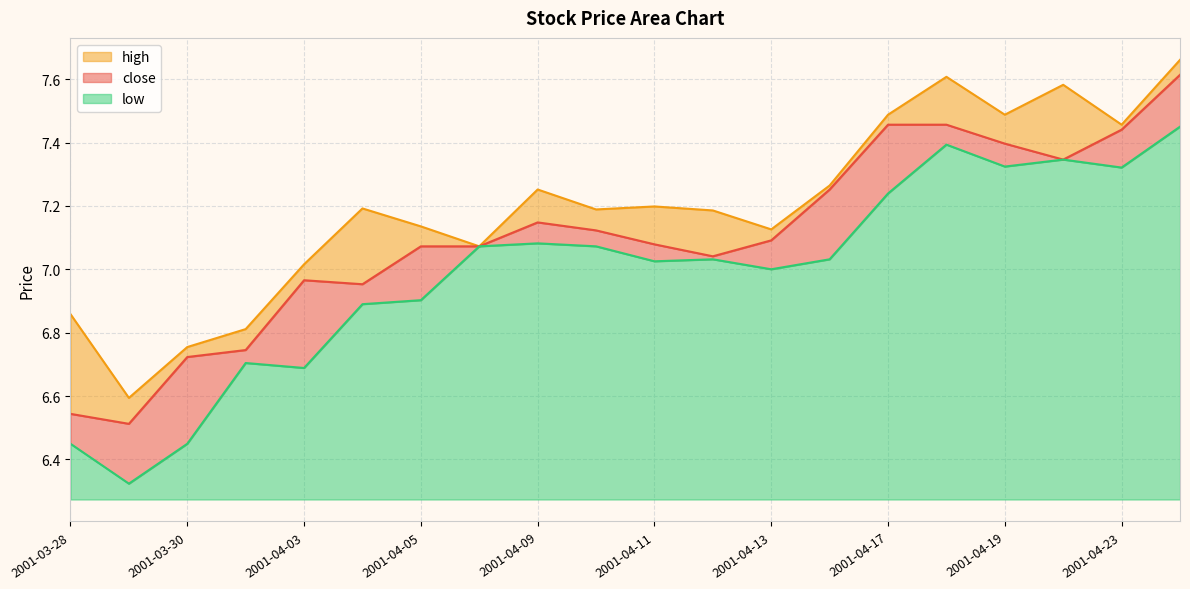

What is the difference between the low values at 2001-04-24 and 2001-04-12?

0.4